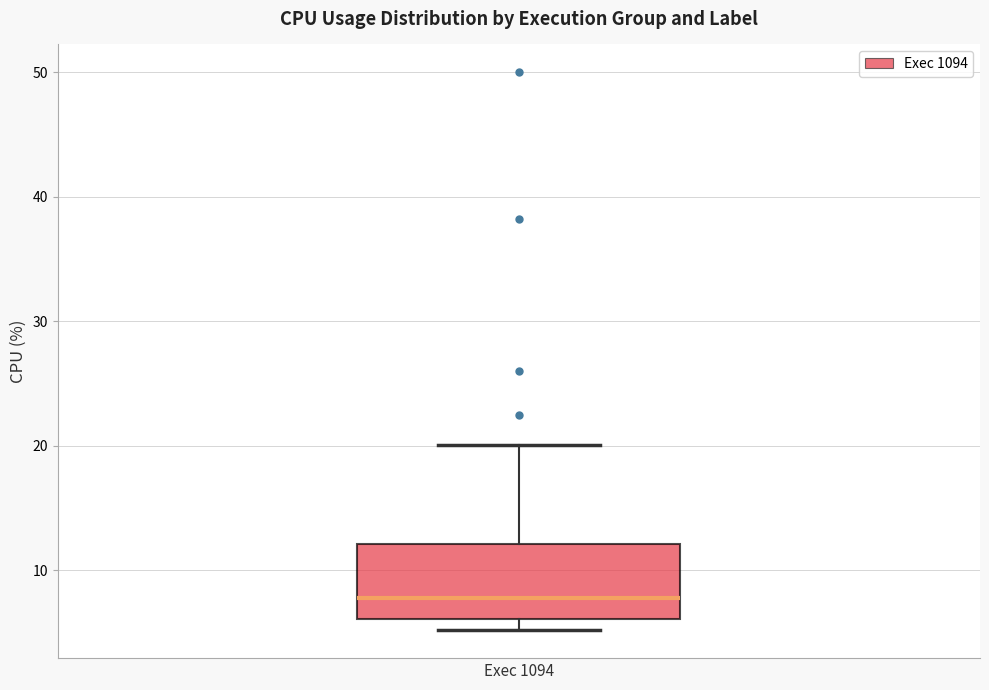

Where does the median line of the box for Exec 1094 sit on the y-axis? The values are not printed on the chart, so give them approximately, as read against the axis.

8